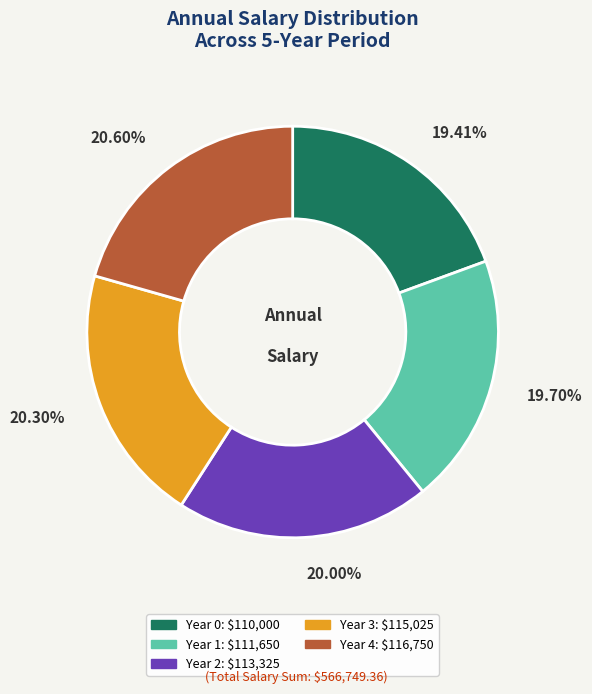

Which has a higher value, Year 0 or Year 2?

Year 2